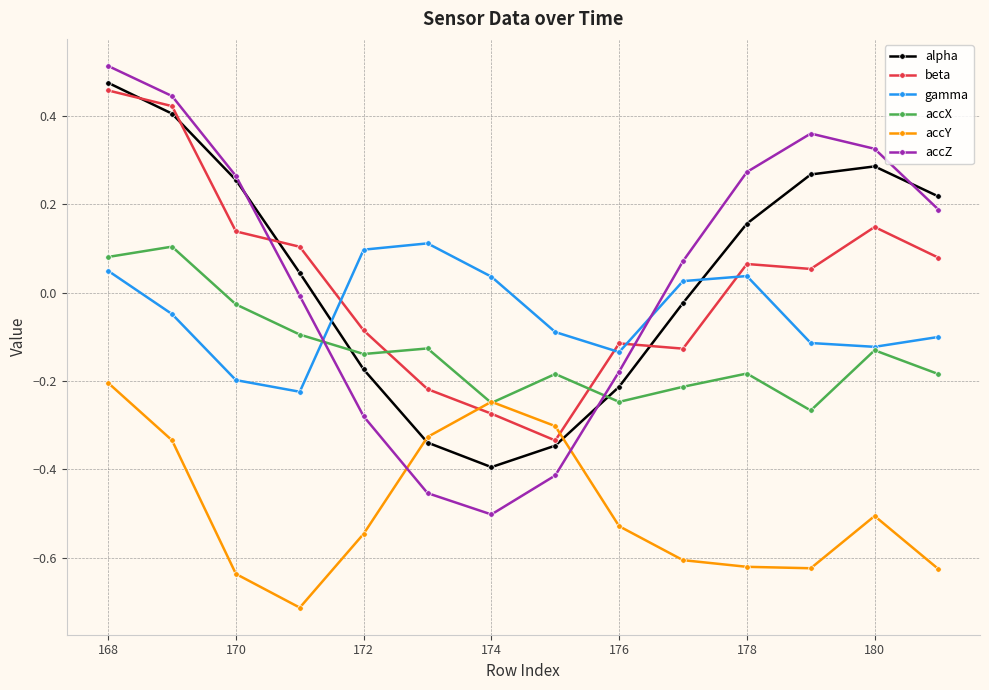

True or false: gamma and beta cross at least once.

True